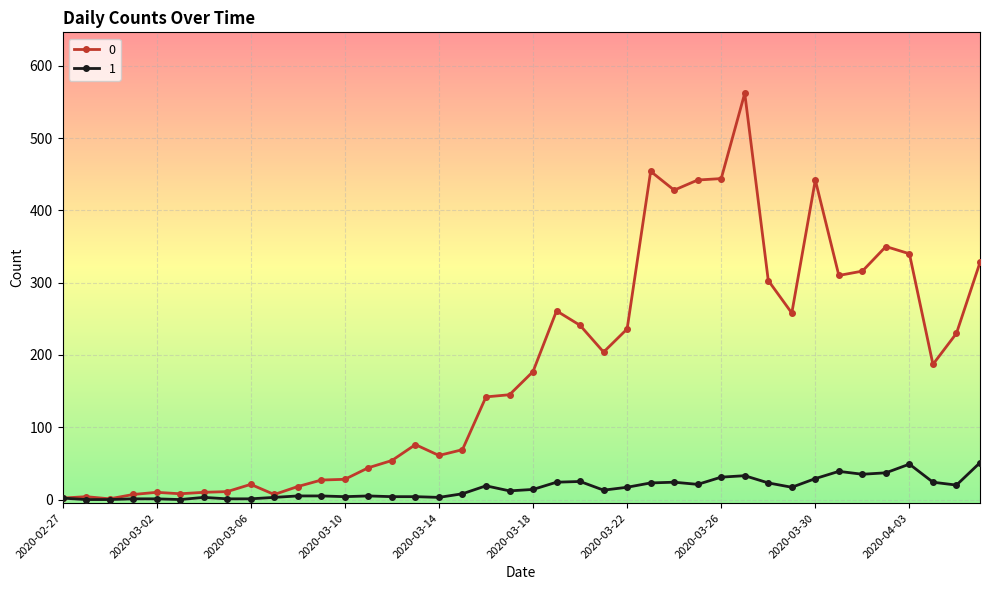

List the series in order of their peak value, highest first.

0, 1